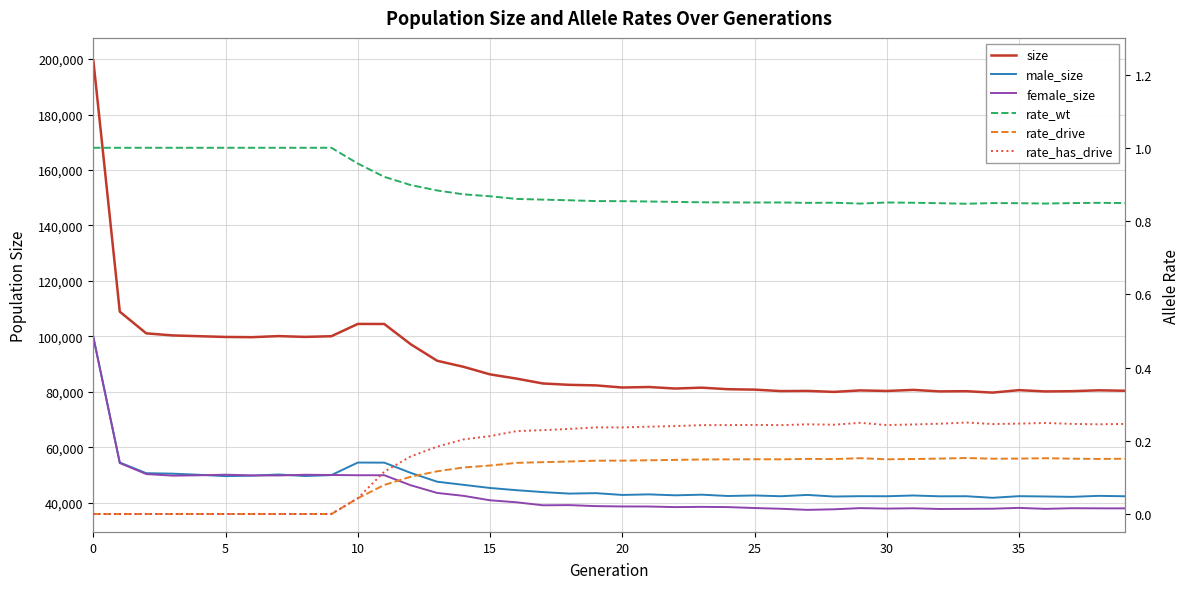

Reading right to left, what are all the values shown in this chart?

size: 80435.0	80591.0	80274.0	80179.0	80649.0	79763.0	80273.0	80201.0	80740.0	80359.0	80551.0	80014.0	80375.0	80303.0	80840.0	80985.0	81544.0	81231.0	81782.0	81599.0	82364.0	82563.0	83046.0	84811.0	86333.0	89054.0	91243.0	97196.0	104500.0	104519.0	100085.0	99840.0	100130.0	99740.0	99822.0	100096.0	100373.0	101123.0	108935.0	199525.0
male_size: 42402.0	42545.0	42183.0	42320.0	42434.0	41849.0	42417.0	42384.0	42674.0	42404.0	42428.0	42310.0	42878.0	42410.0	42684.0	42495.0	42969.0	42741.0	43077.0	42873.0	43517.0	43356.0	43903.0	44587.0	45385.0	46508.0	47644.0	50828.0	54519.0	54547.0	50018.0	49695.0	50237.0	49817.0	49649.0	50141.0	50544.0	50716.0	54566.0	99832.0
female_size: 38033.0	38046.0	38091.0	37859.0	38215.0	37914.0	37856.0	37817.0	38066.0	37955.0	38123.0	37704.0	37497.0	37893.0	38156.0	38490.0	38575.0	38490.0	38705.0	38726.0	38847.0	39207.0	39143.0	40224.0	40948.0	42546.0	43599.0	46368.0	49981.0	49972.0	50067.0	50145.0	49893.0	49923.0	50173.0	49955.0	49829.0	50407.0	54369.0	99693.0
rate_wt: 0.8	0.8	0.8	0.8	0.8	0.8	0.8	0.8	0.8	0.9	0.8	0.8	0.8	0.9	0.9	0.9	0.9	0.9	0.9	0.9	0.9	0.9	0.9	0.9	0.9	0.9	0.9	0.9	0.9	1.0	1.0	1.0	1.0	1.0	1.0	1.0	1.0	1.0	1.0	1.0
rate_drive: 0.2	0.2	0.2	0.2	0.2	0.2	0.2	0.2	0.2	0.1	0.2	0.2	0.2	0.1	0.1	0.1	0.1	0.1	0.1	0.1	0.1	0.1	0.1	0.1	0.1	0.1	0.1	0.1	0.1	0.0	0.0	0.0	0.0	0.0	0.0	0.0	0.0	0.0	0.0	0.0
rate_has_drive: 0.2	0.2	0.2	0.2	0.2	0.2	0.2	0.2	0.2	0.2	0.2	0.2	0.2	0.2	0.2	0.2	0.2	0.2	0.2	0.2	0.2	0.2	0.2	0.2	0.2	0.2	0.2	0.2	0.1	0.0	0.0	0.0	0.0	0.0	0.0	0.0	0.0	0.0	0.0	0.0